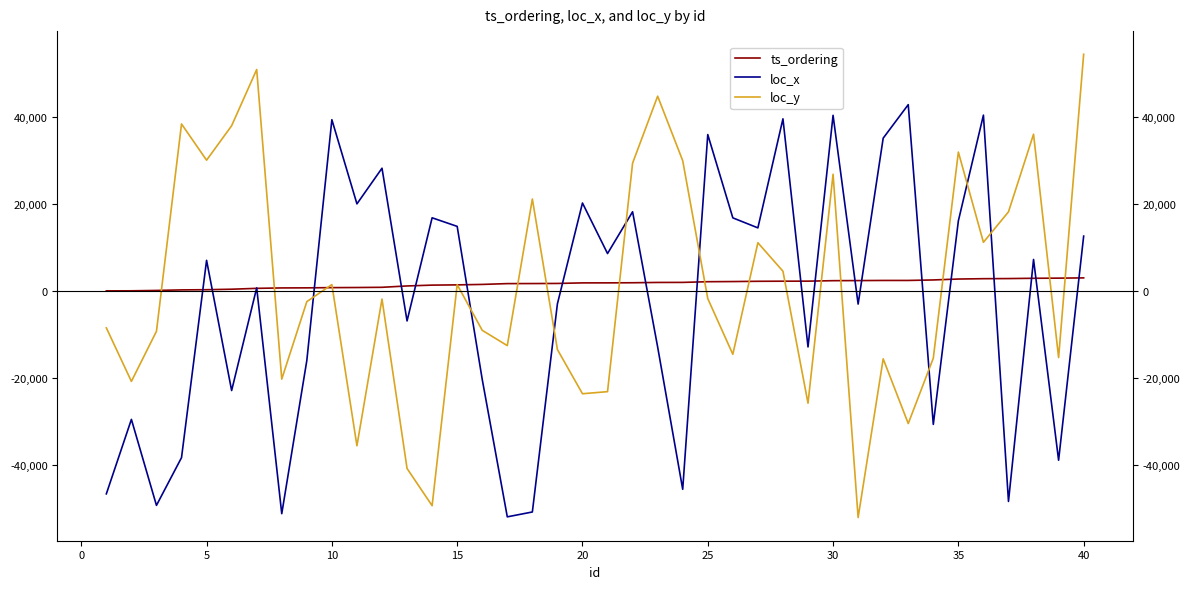

How many times do loc_x and ts_ordering cross each other?

21